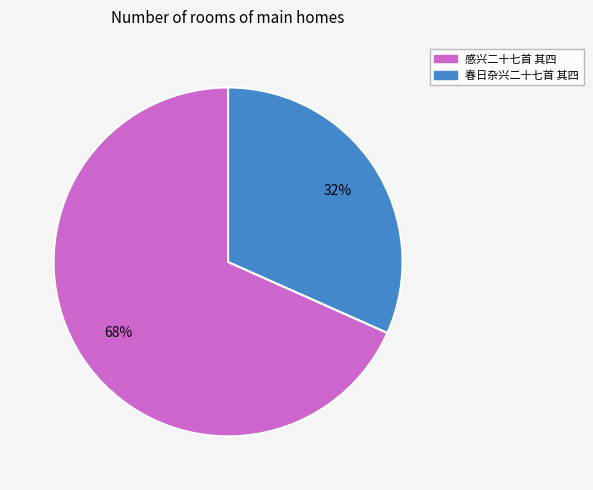

Do 春日杂兴二十七首 其四 and 感兴二十七首 其四 together represent more than half of the pie?

Yes